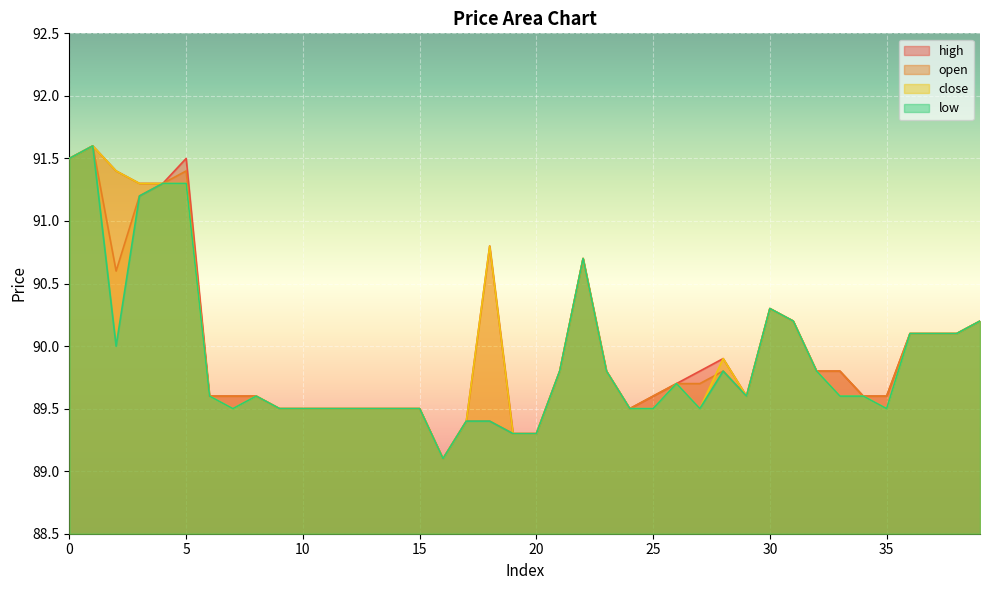

Where is low nearest to the value 90?

2